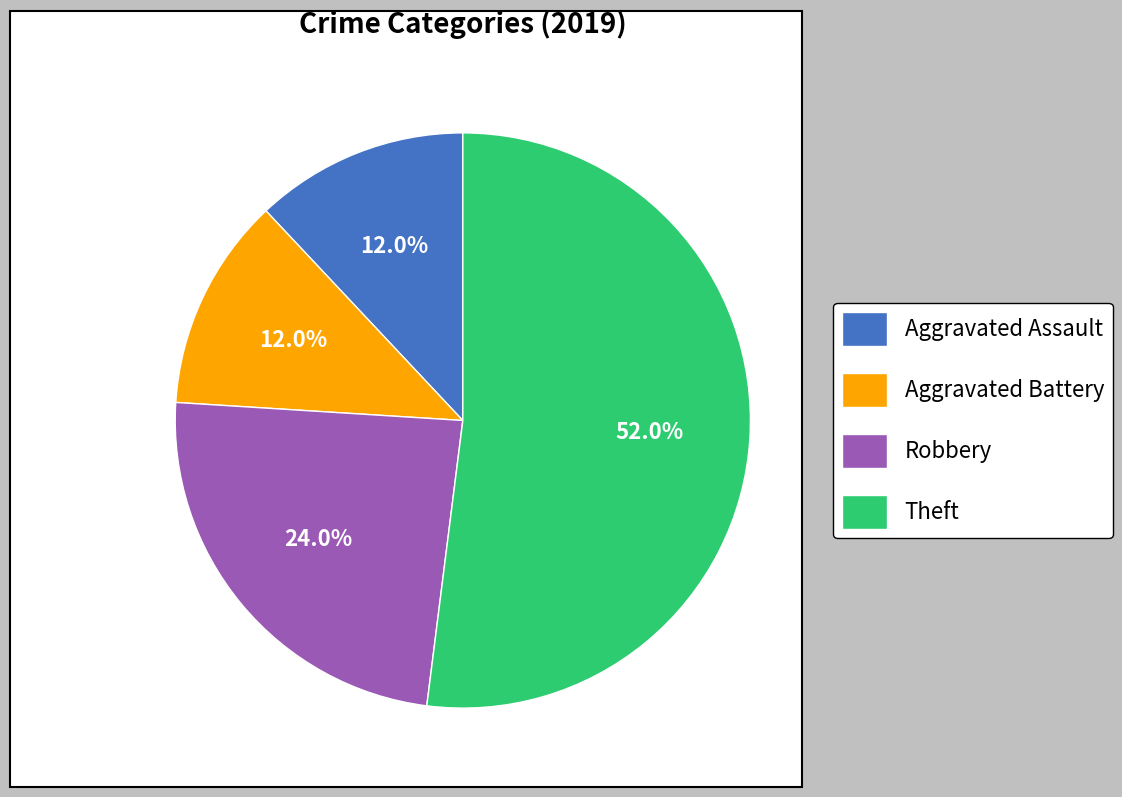

The Aggravated Assault slice represents 26% of the pie. True or false?

False